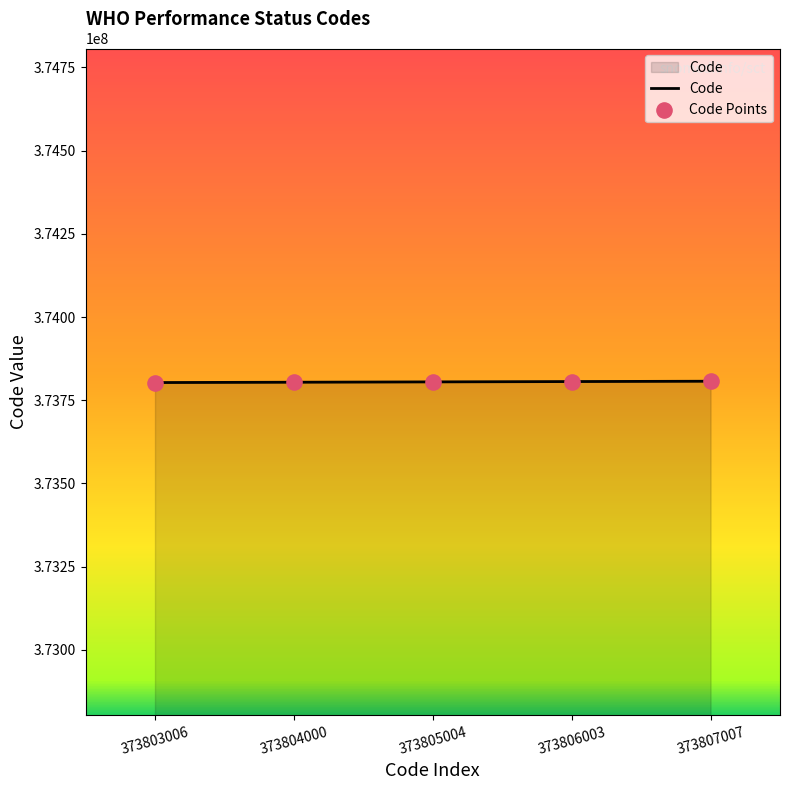

What is the sum of all values?

1869025020